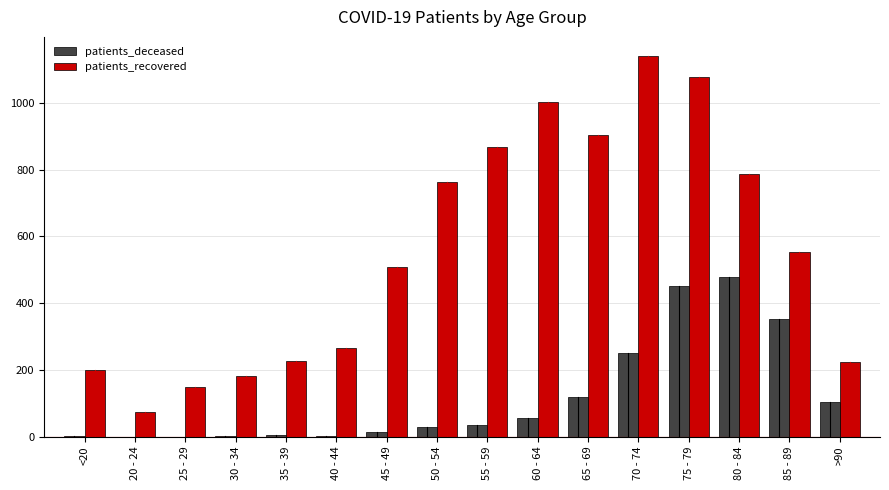

What is the sum of the patients_deceased values at <20 and 80 - 84?

481